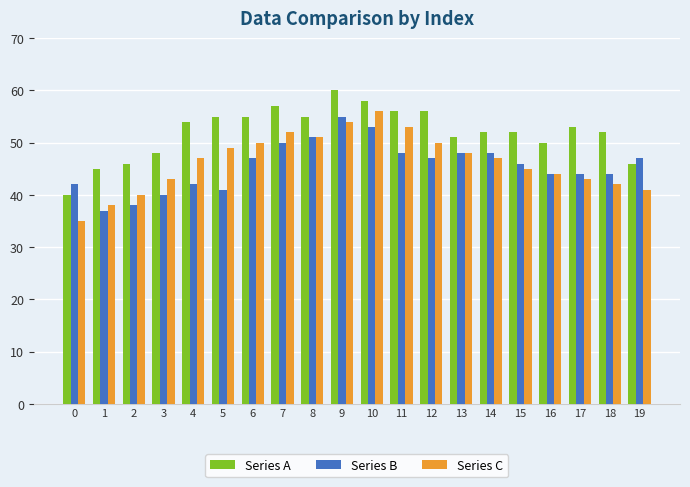

What is the sum of all Series A values?

1041